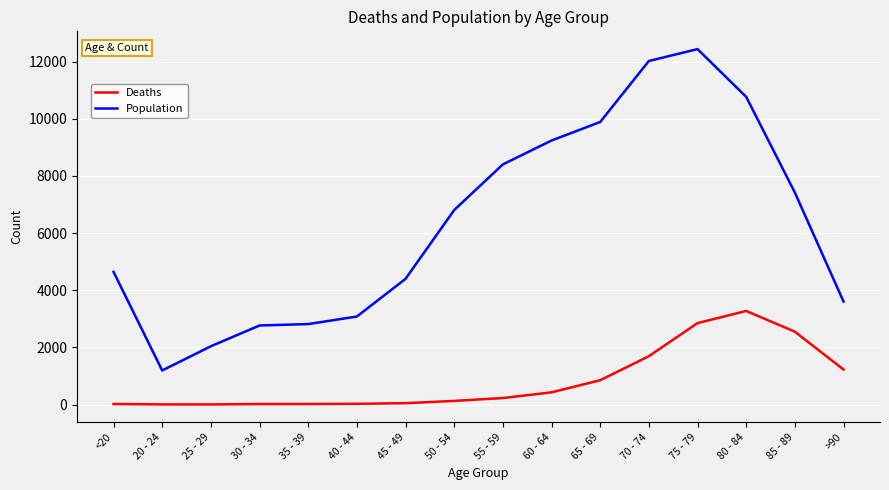

True or false: Population and Deaths cross at least once.

False